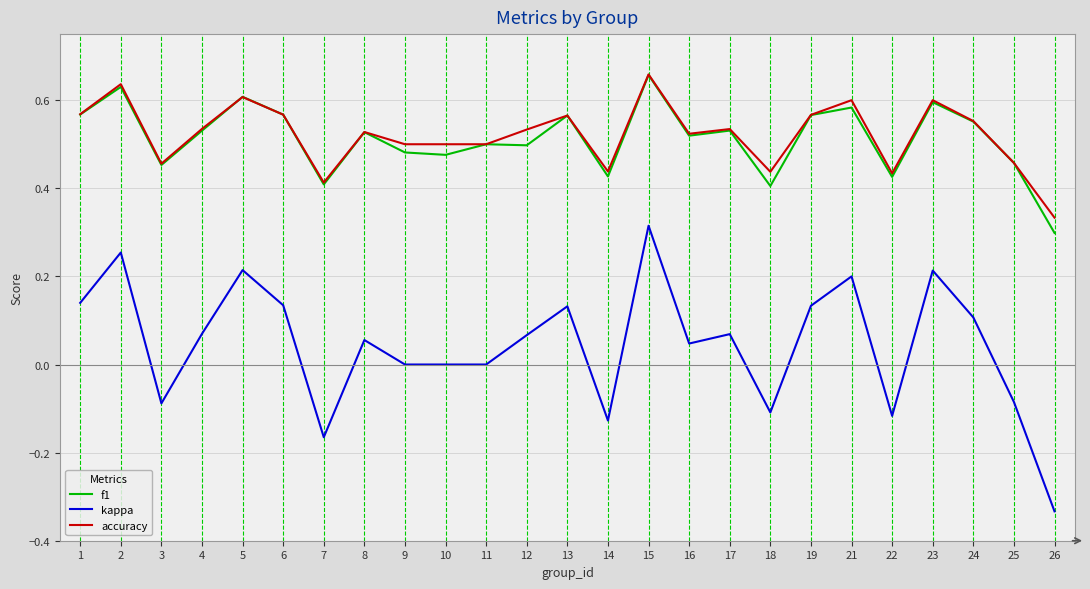

Is the value of accuracy at 19 greater than the value of kappa at 19?

Yes